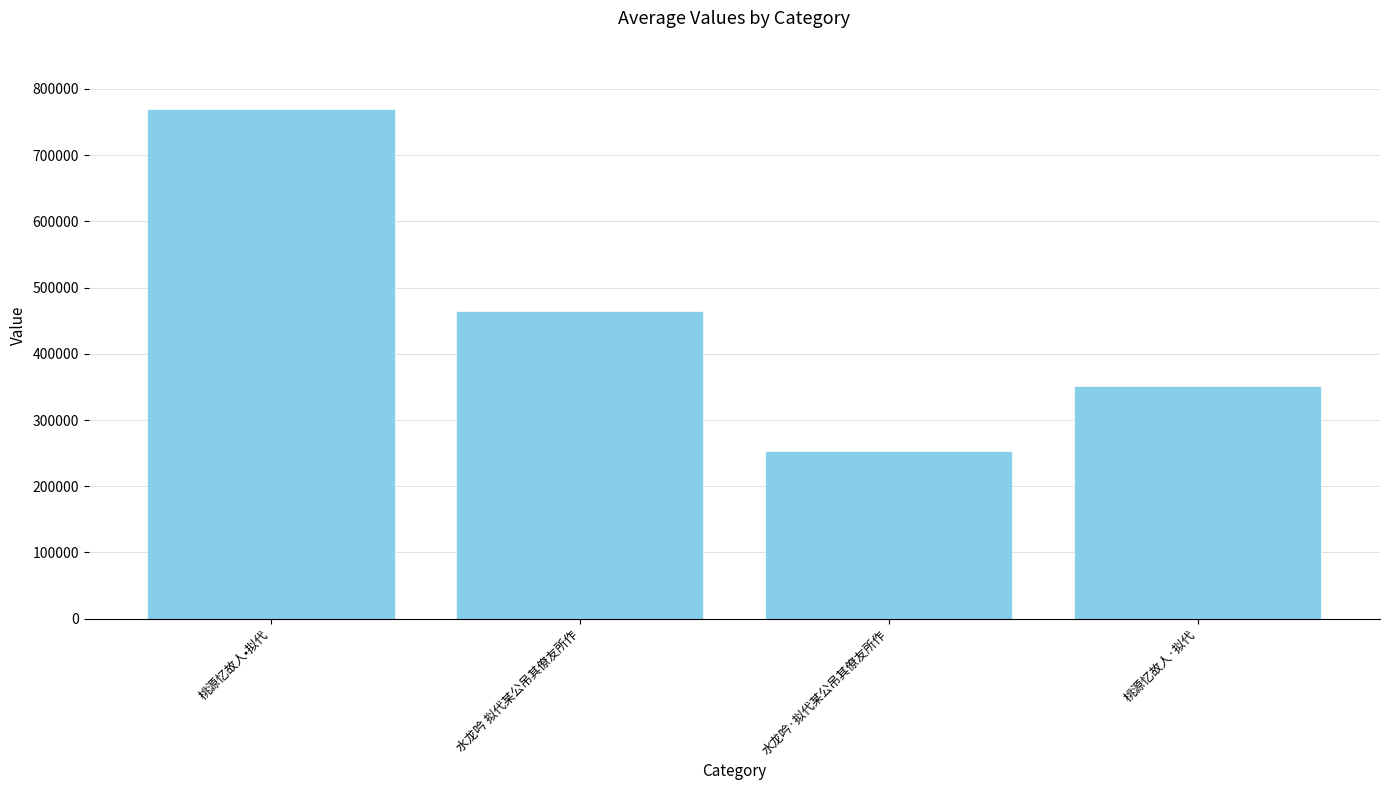

What is the difference between the values at 桃源忆故人·拟代 and 水龙吟 拟代某公吊其僚友所作?

114073